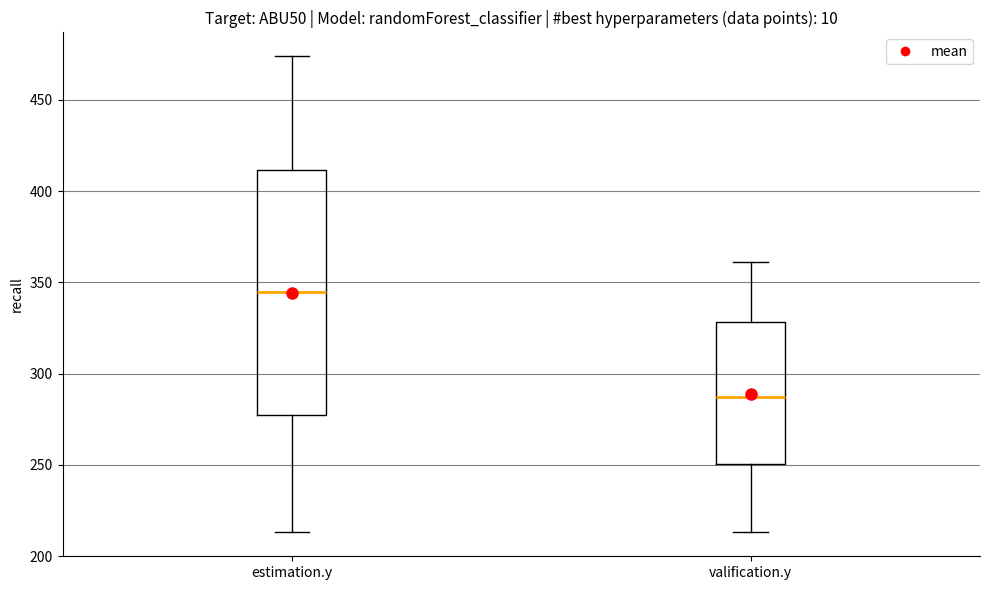

Which box is the tallest, from its lower edge to its upper edge?

estimation.y